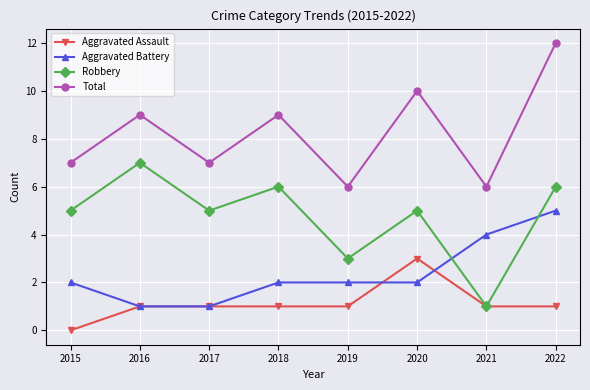

Reading left to right, extract all data points from this chart.

Aggravated Assault: 0	1	1	1	1	3	1	1
Aggravated Battery: 2	1	1	2	2	2	4	5
Robbery: 5	7	5	6	3	5	1	6
Total: 7	9	7	9	6	10	6	12